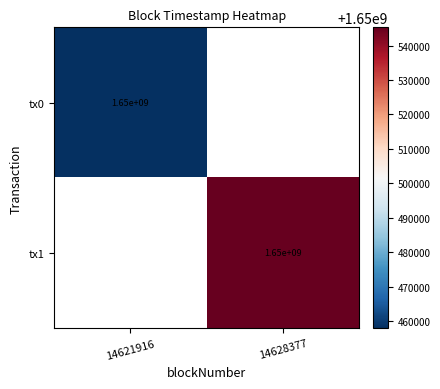

Is it true that tx1 equals 2191706387 at 14628377?

False